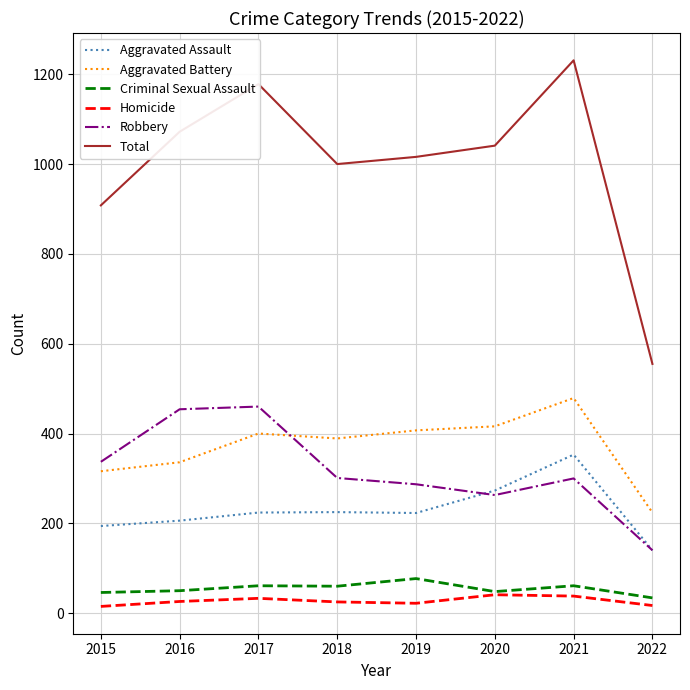

Between 2021 and 2022, which series saw the biggest shift?

Total